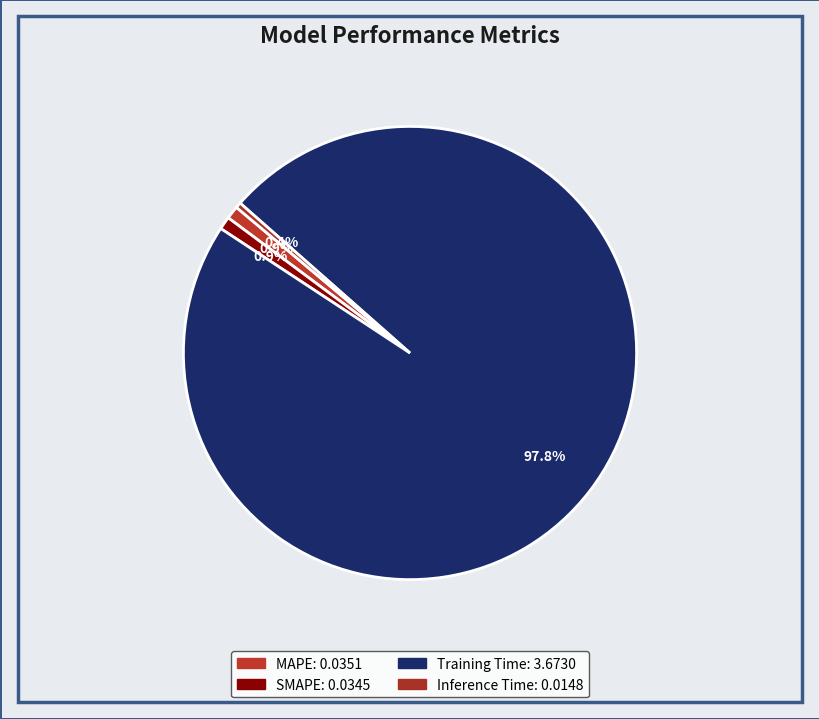

What is the largest slice in the pie chart?

Training Time